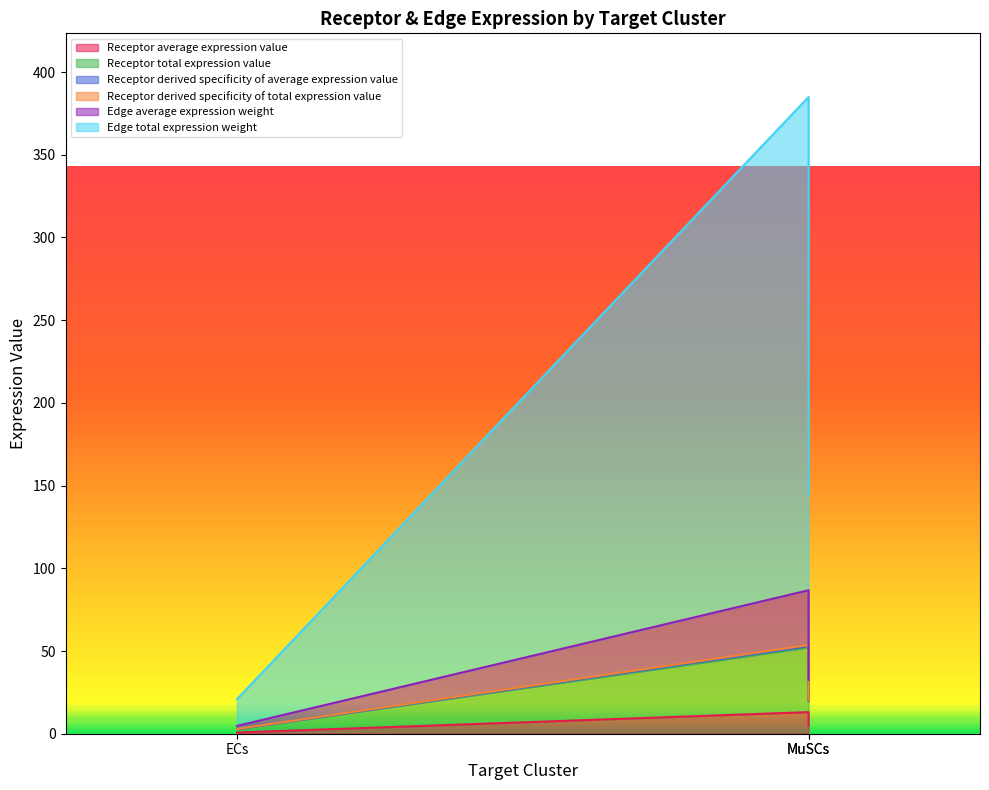

Between ECs and MuSCs, which is larger?

MuSCs